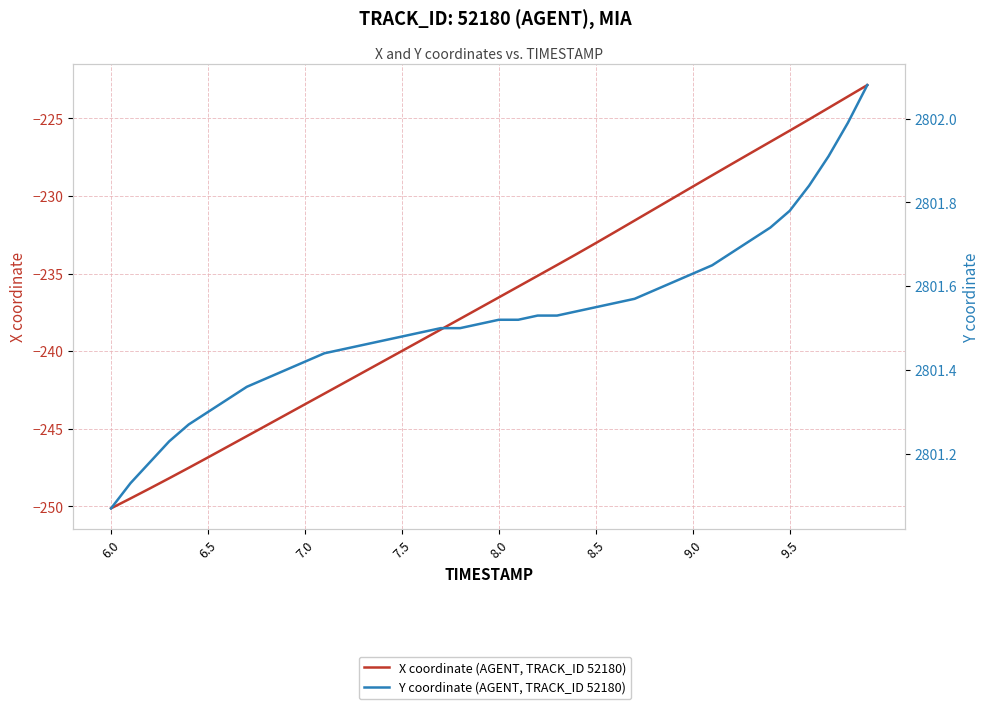

Does the chart display data point markers on the line(s)?

No